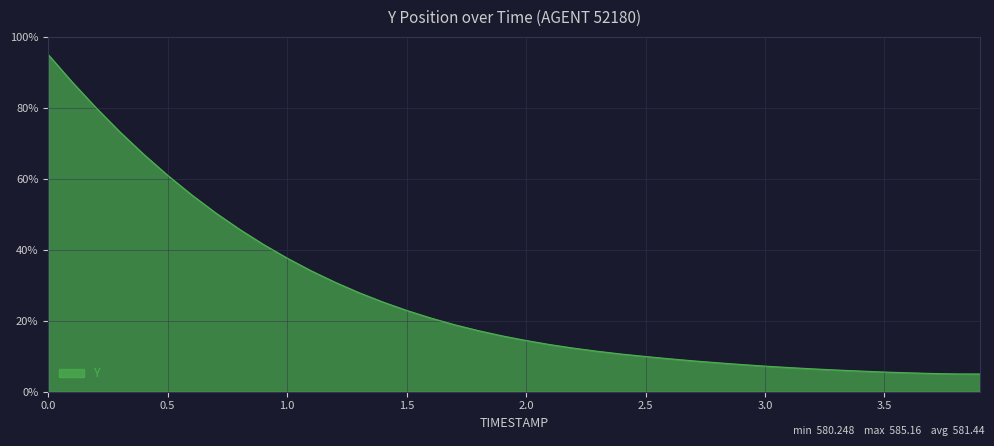

What is the minimum value shown in the chart?

5.0